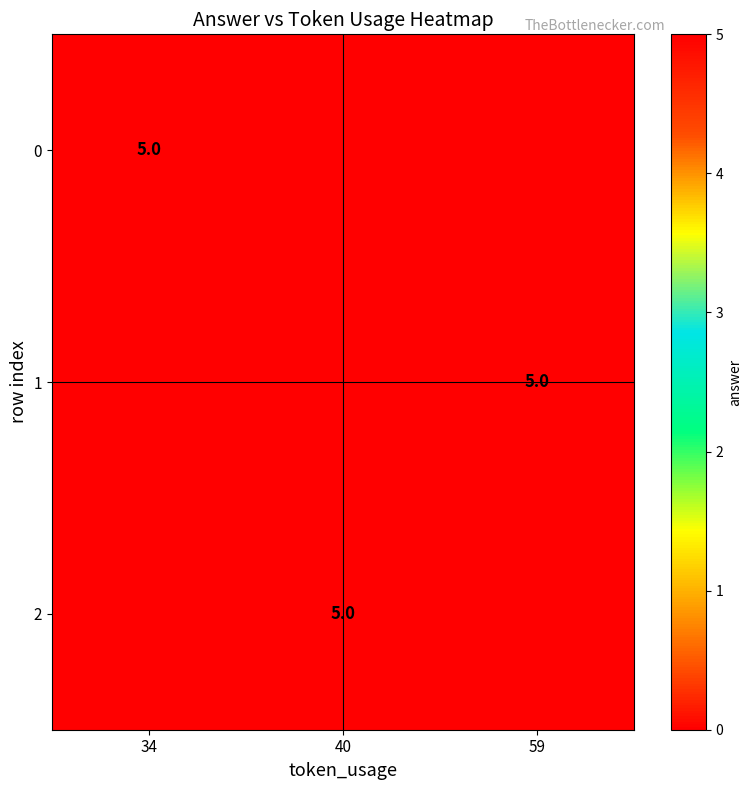

The 2 series shows 2 at 40. True or false?

False